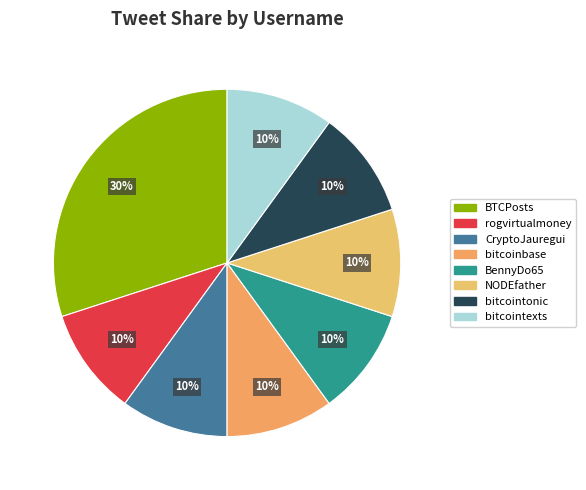

The NODEfather slice represents 1% of the pie. True or false?

False